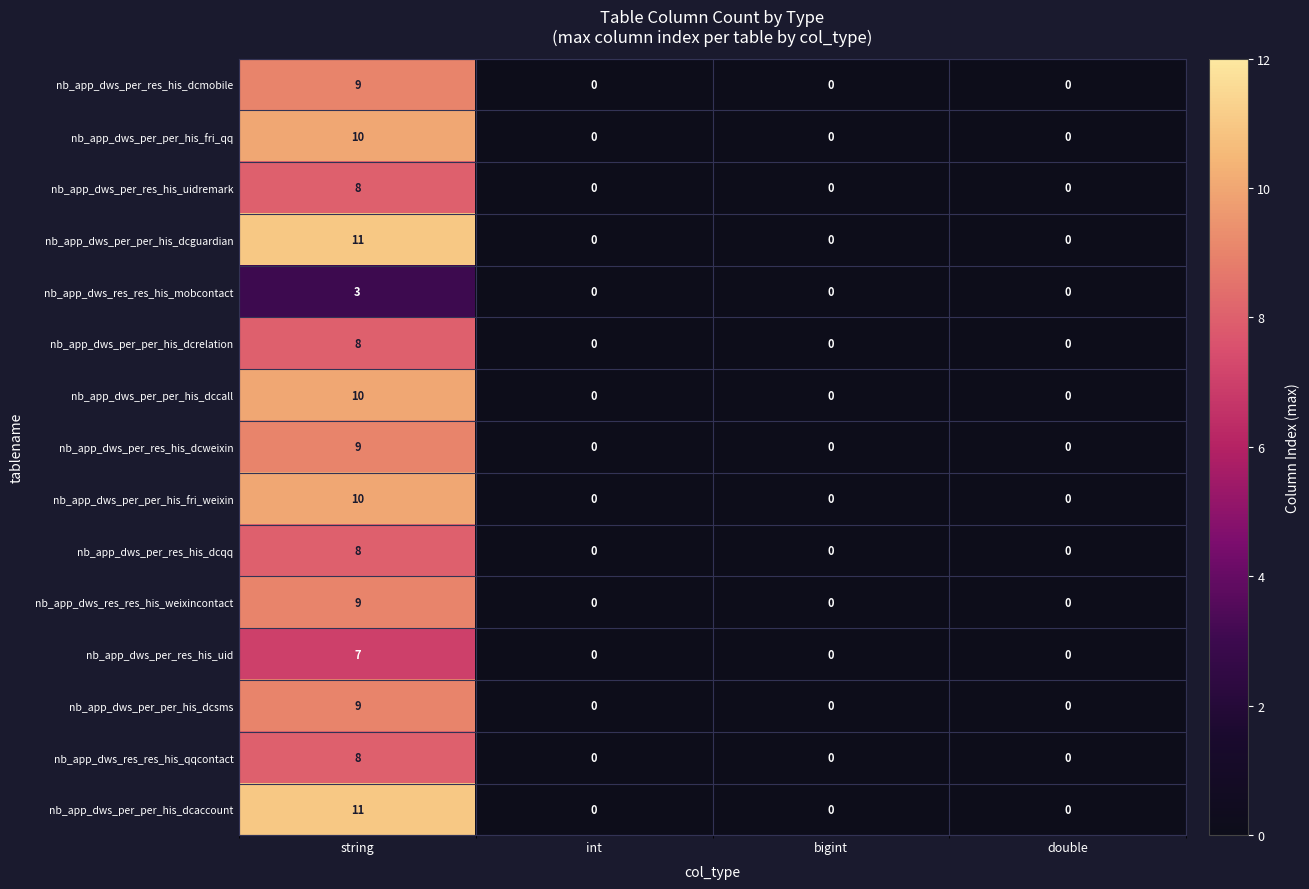

At how many categories does at least one series exceed 6?

1